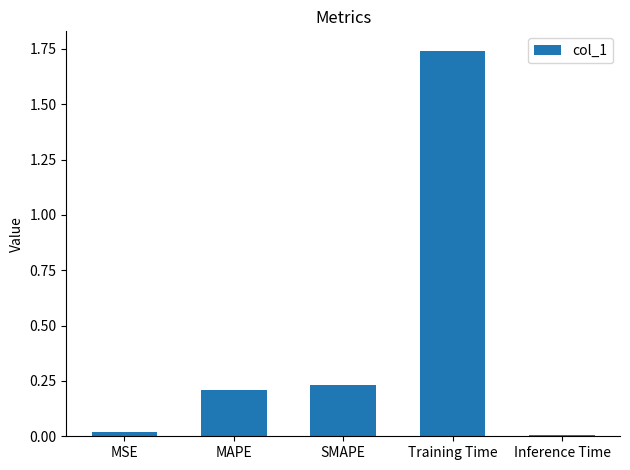

What is the label of the 4th bar from the right?

MAPE